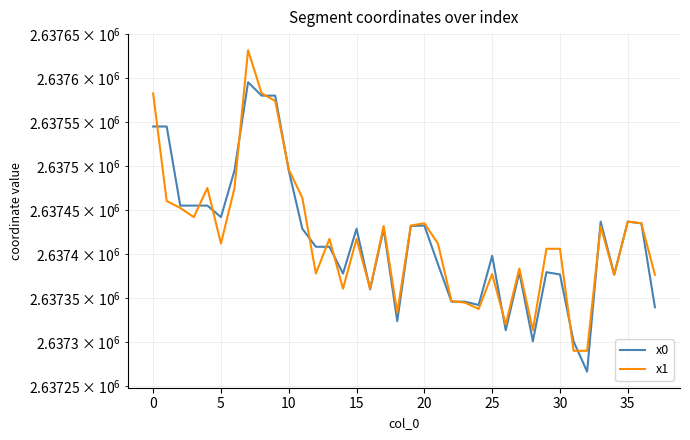

Which series has the largest total across all categories?

x1